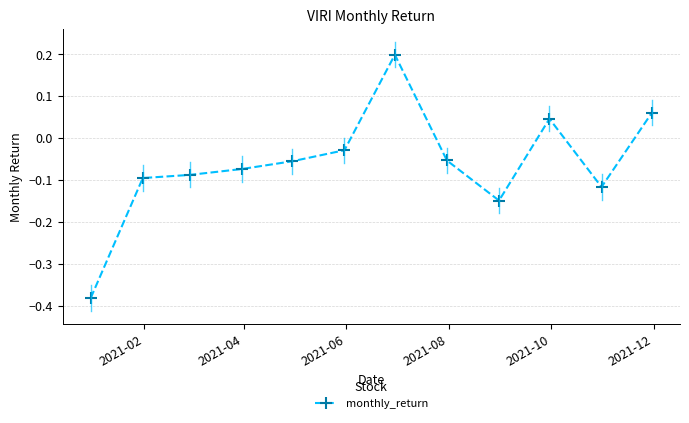

True or false: the data has more than 0 interior local peaks.

True